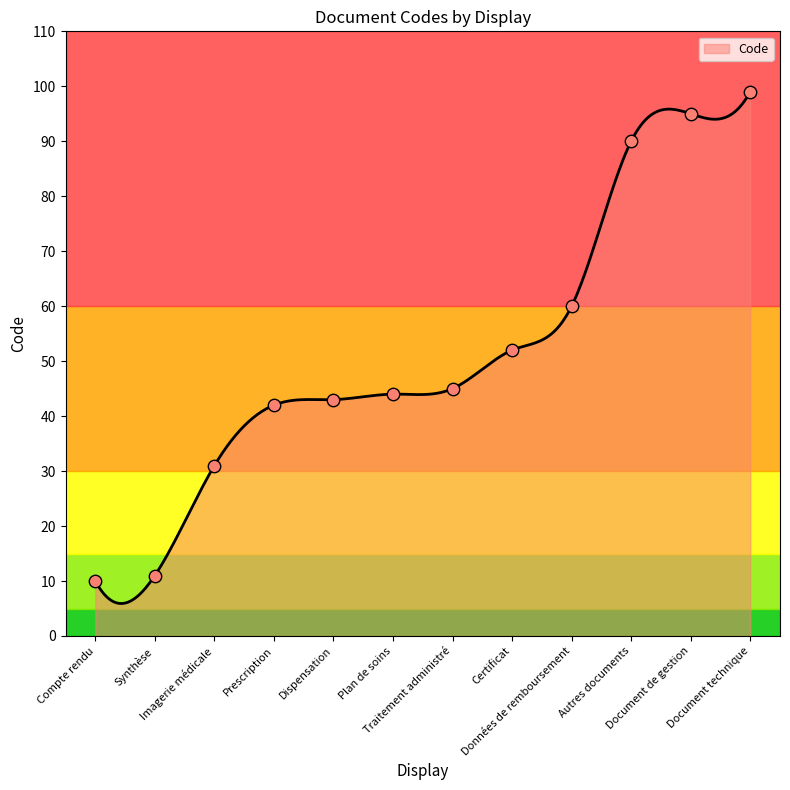

Which has a higher value, Traitement administré or Synthèse?

Traitement administré